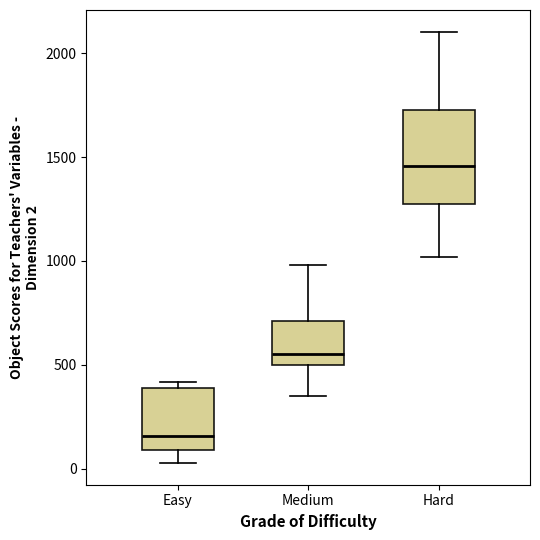

Which box has the lowest median line?

Easy